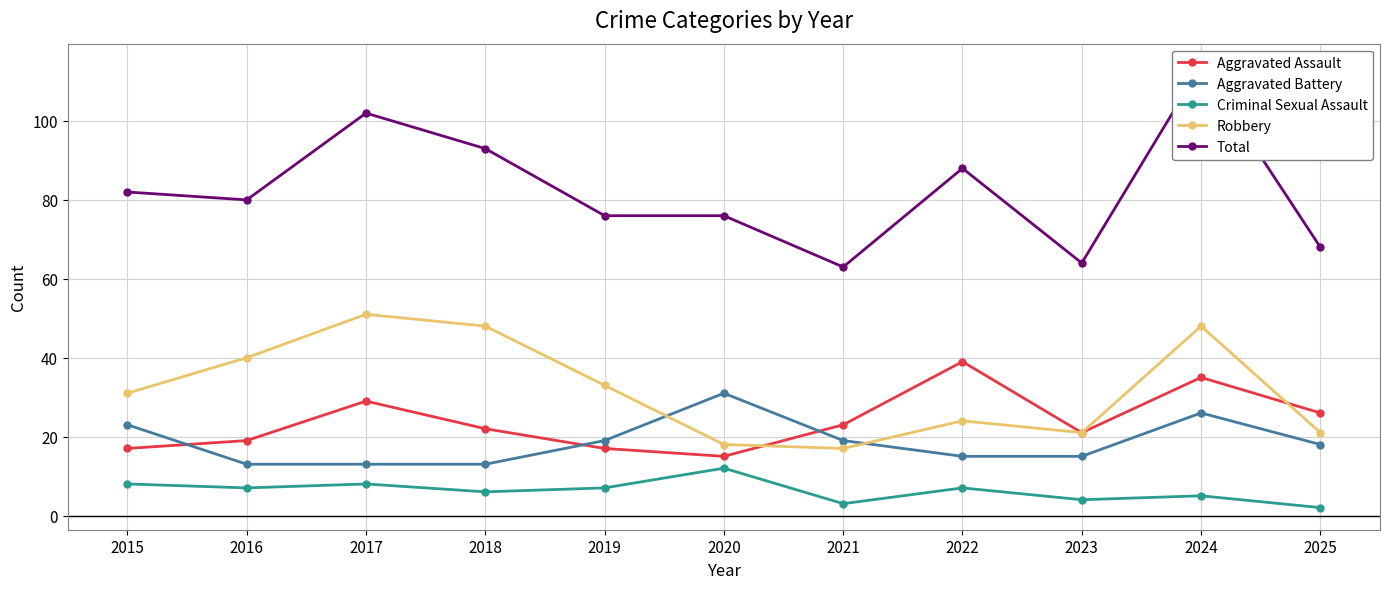

True or false: Total has a value of 48 at 2015.

False